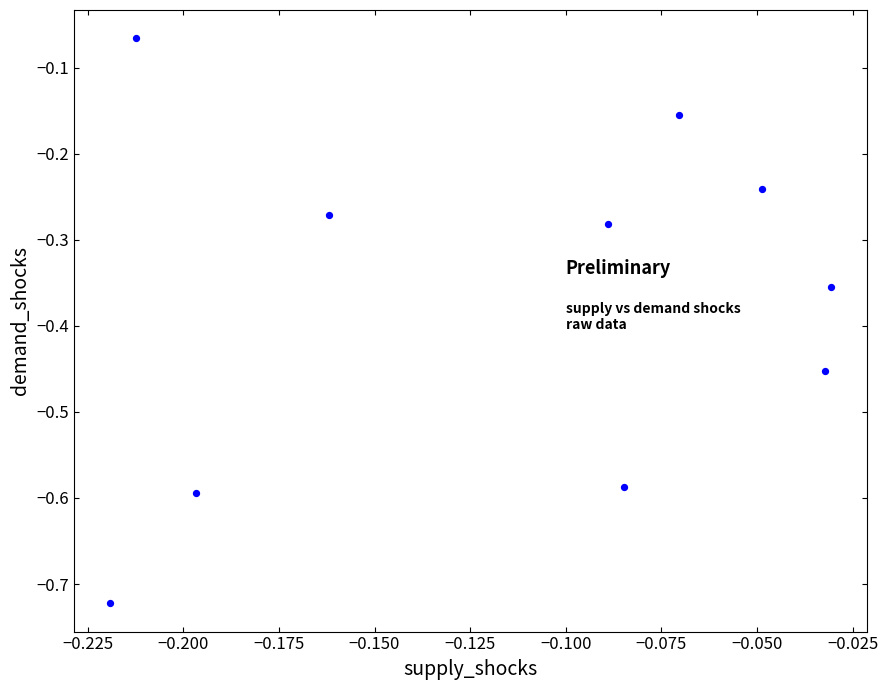

What is the range of Y values (max minus min)?

0.7